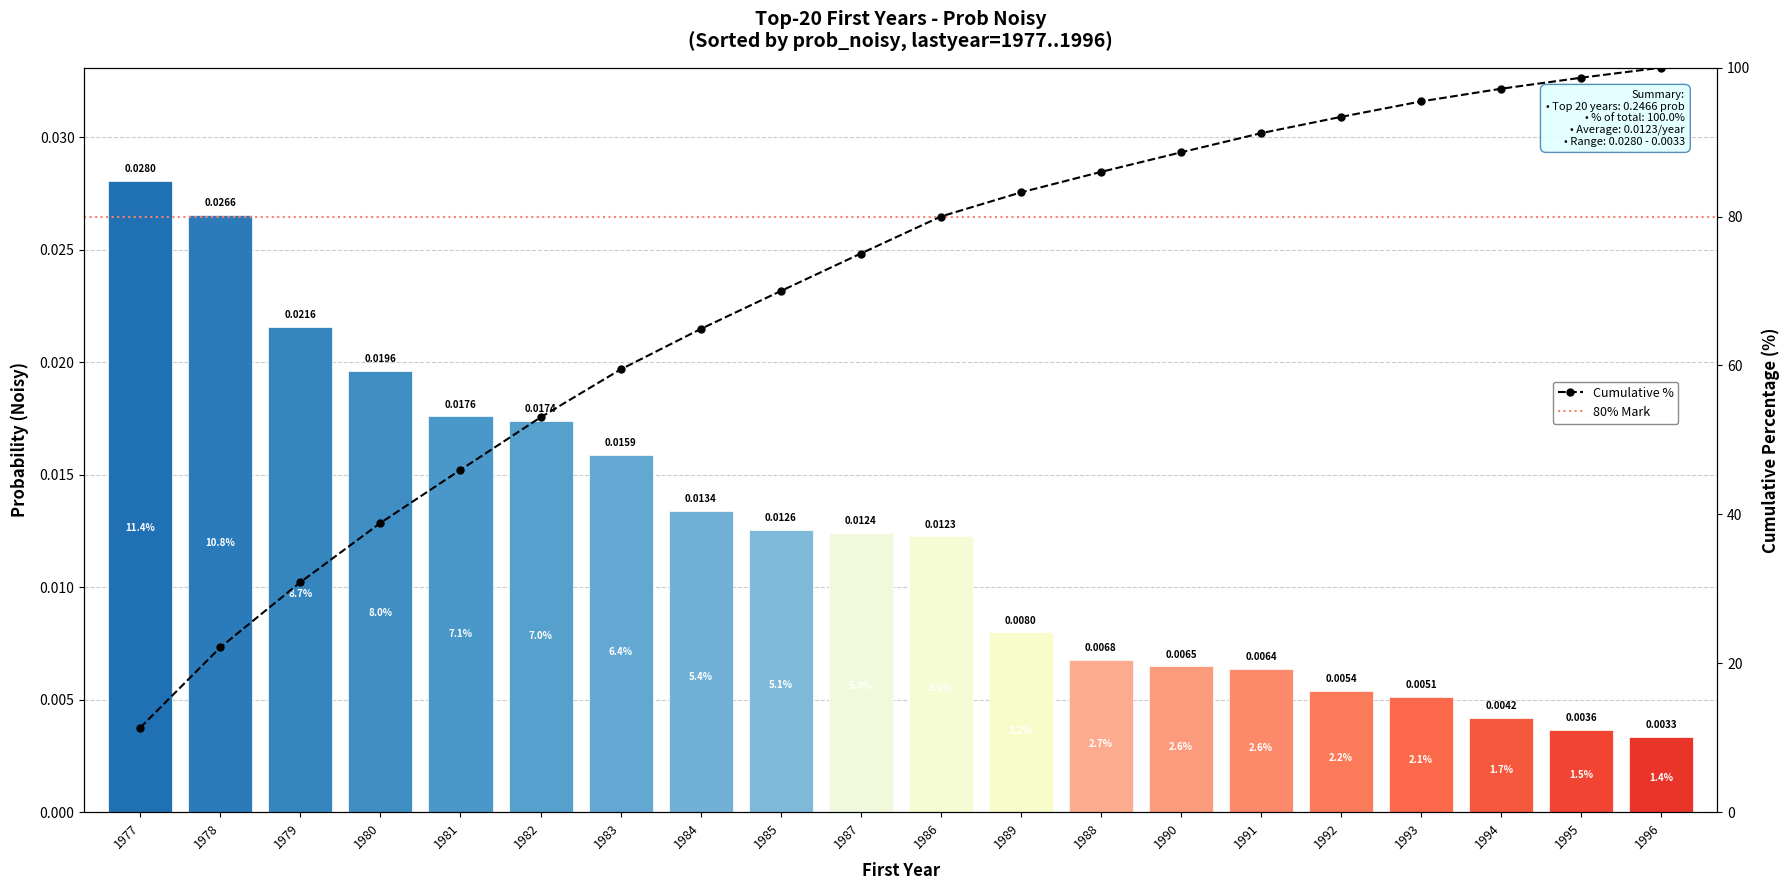

Is it true that the value at 1987 is 0.0?

False